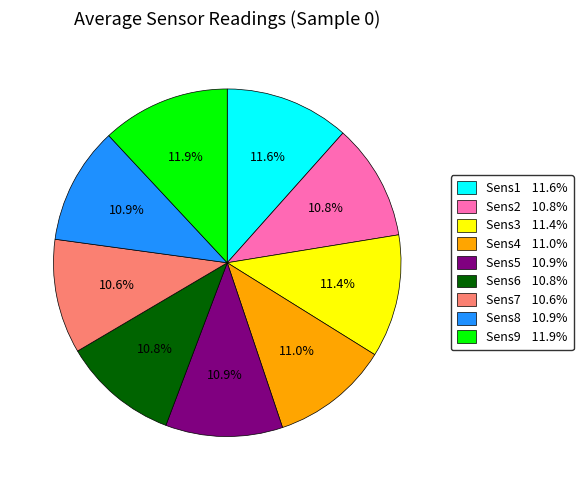

How many segments does this pie chart have?

9